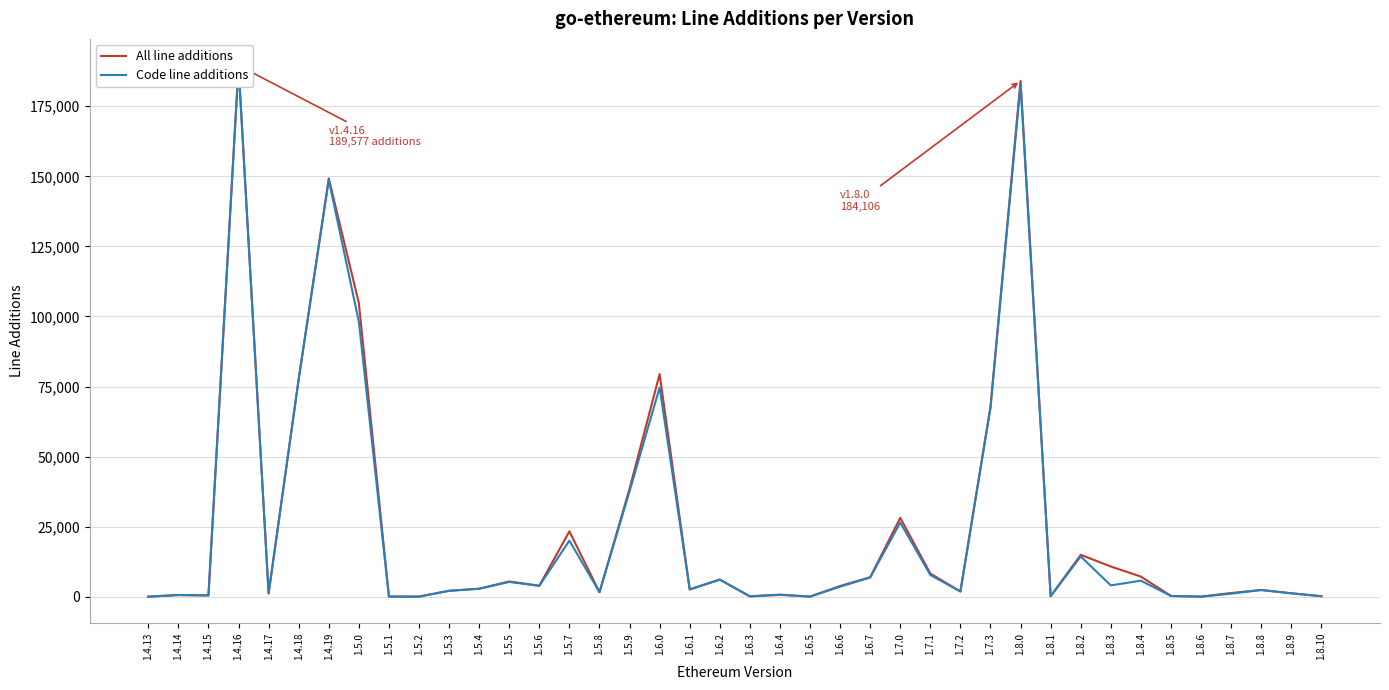

What is the label of the 17th point from the left?

1.5.9